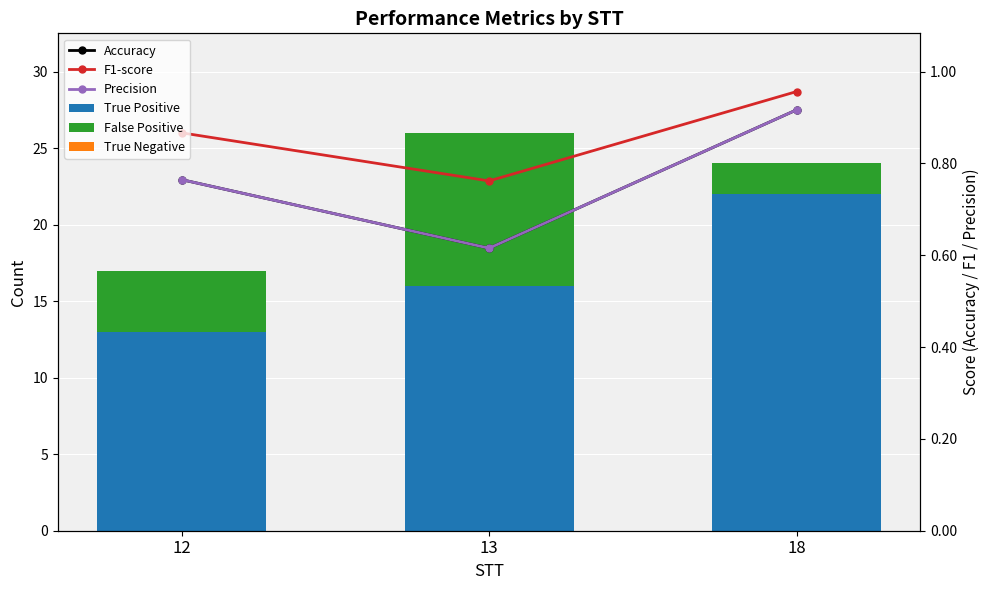

Does the chart contain stacked bars?

No